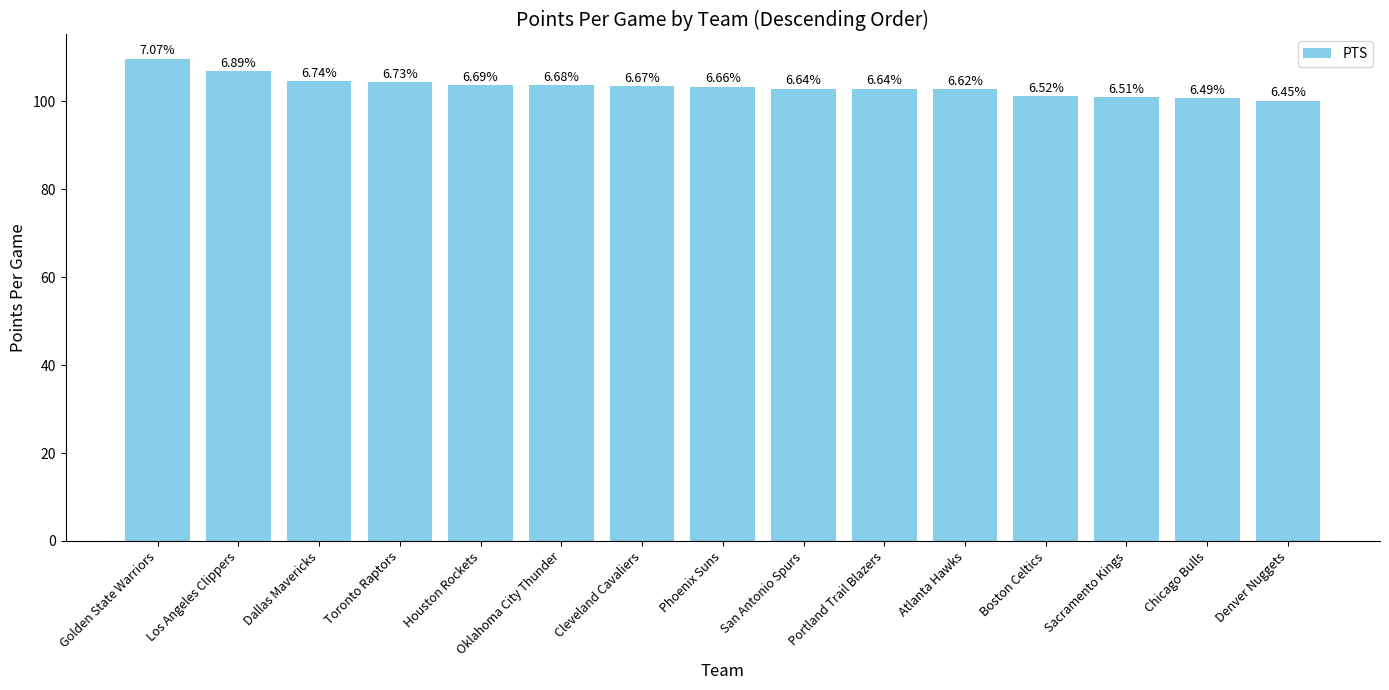

What is the value of the 13th bar from the left?

100.9